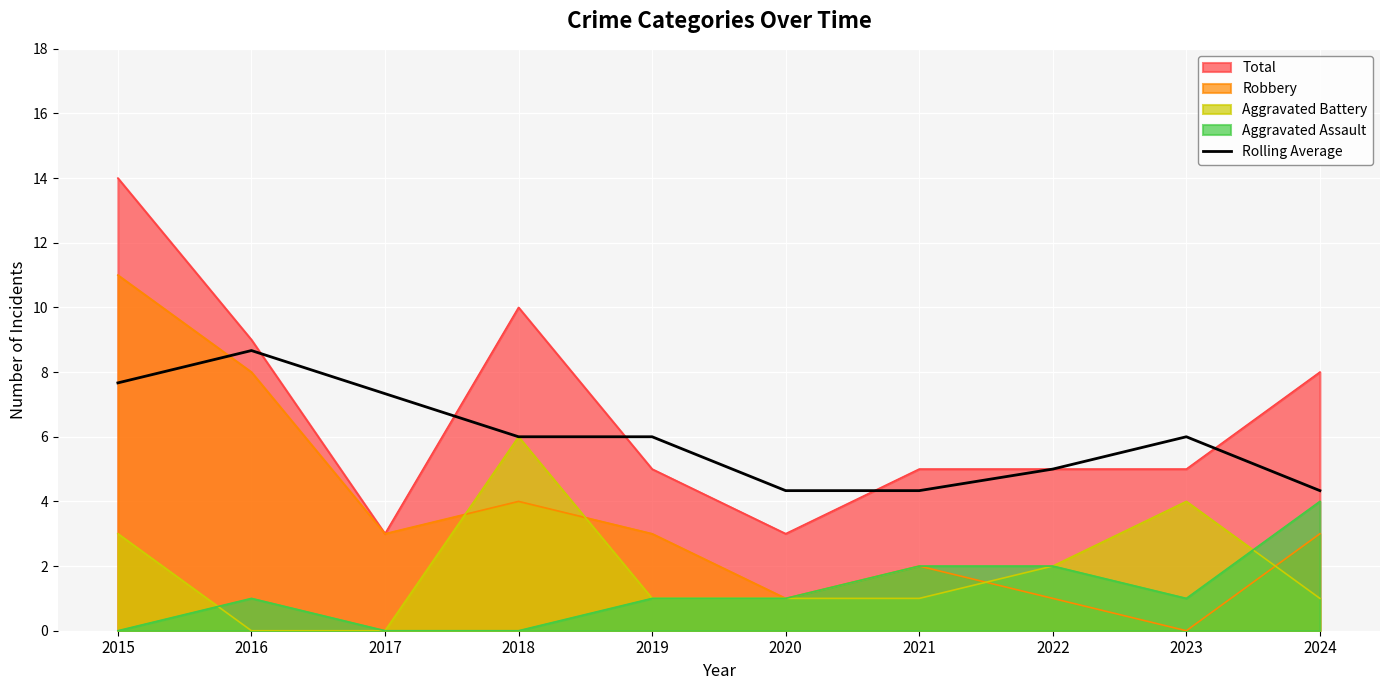

What is the difference between the second highest and minimum values?

3.3